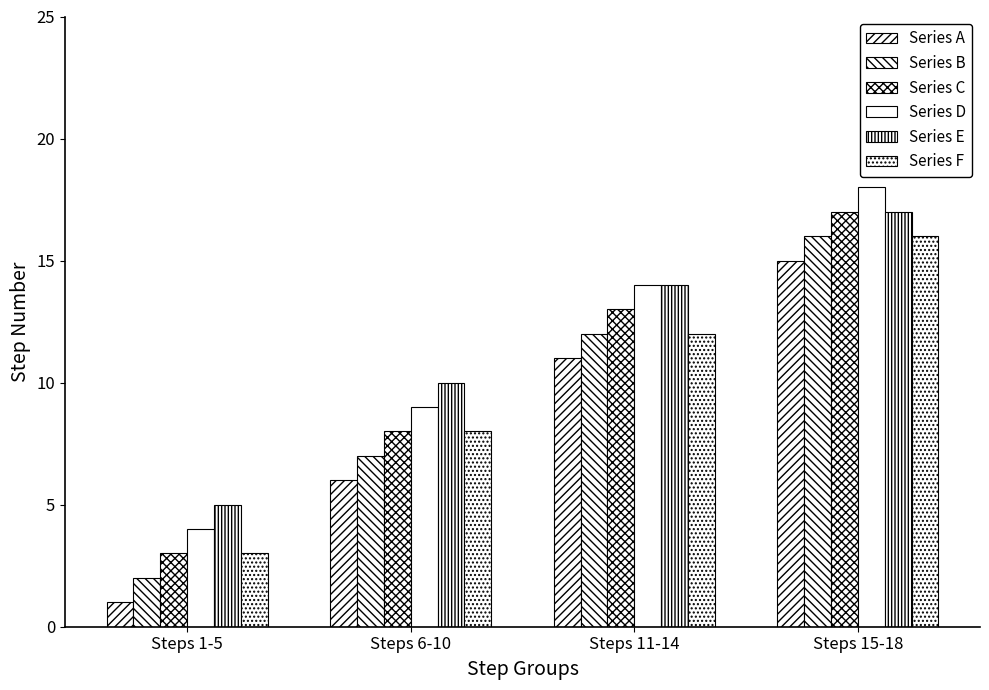

Rank the series by their maximum value, from lowest to highest.

Series A, Series B, Series F, Series C, Series E, Series D